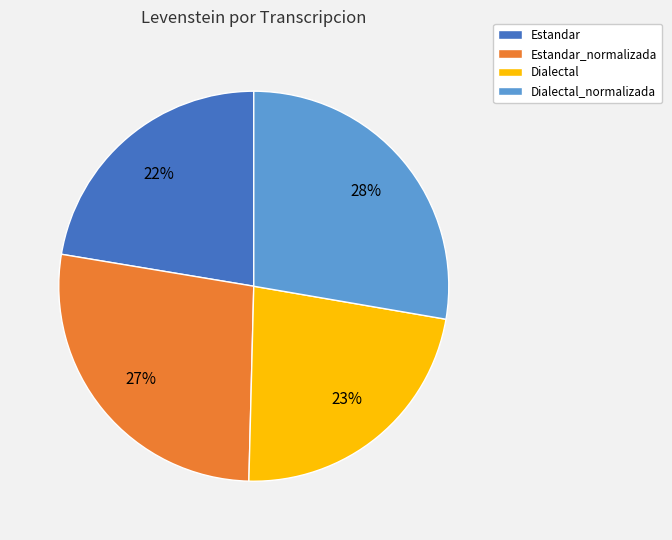

To the nearest percent, what is the combined percentage of Estandar_normalizada and Dialectal_normalizada?

55%